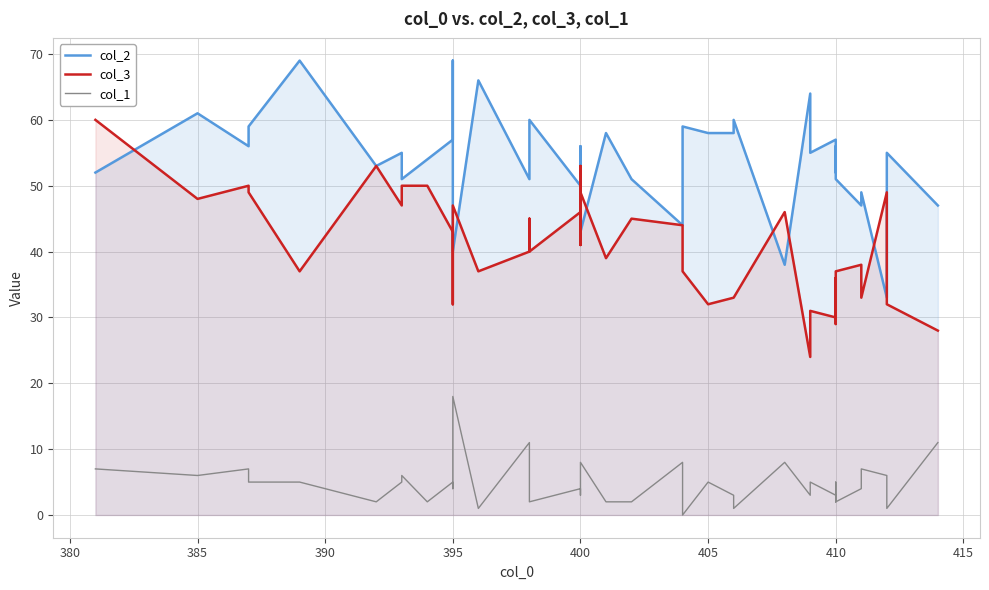

What is the difference between the maximum and minimum values in the col_1 series?

18